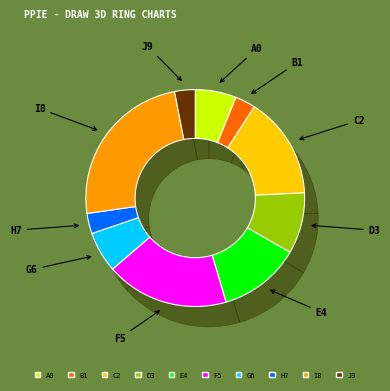

Does China account for over 50% of the chart?

No